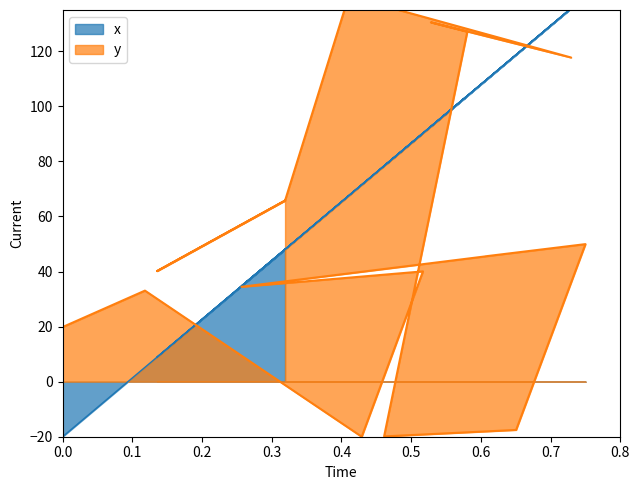

Reading left to right, list all the values displayed in this chart.

x: 0=-20.0	1=5.2	2=71.5	3=90.3	4=34.8	5=109.2	6=109.4	7=140.0	8=118.8	9=78.4	10=103.8	11=92.7	12=135.6	13=67.6	14=48.1	15=8.9	16=48.1
y: 0=19.8	1=33.1	2=-20.0	3=40.1	4=34.5	5=45.5	6=45.5	7=50.0	8=-17.5	9=-19.9	10=127.1	11=130.5	12=117.7	13=140.0	14=65.8	15=40.2	16=65.8